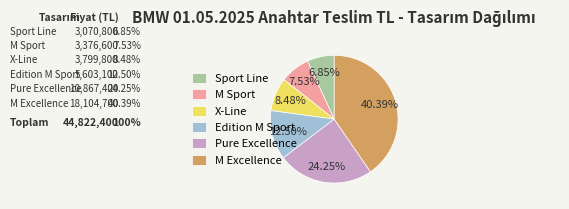

What percentage is the Edition M Sport slice, to the nearest percent?

13%